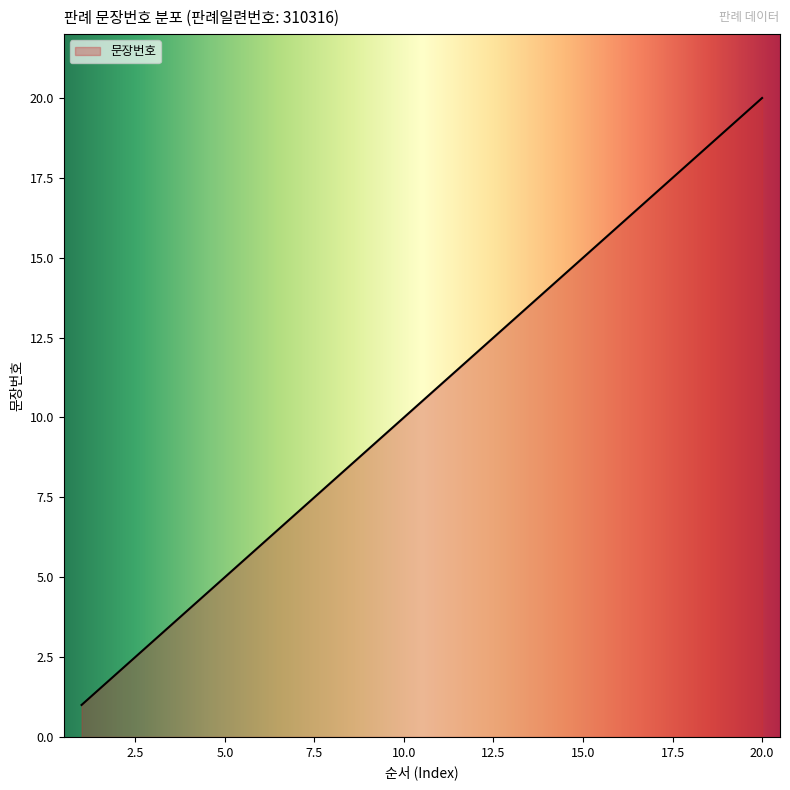

Reading left to right, list all the values displayed in this chart.

1	2	3	4	5	6	7	8	9	10	11	12	13	14	15	16	17	18	19	20